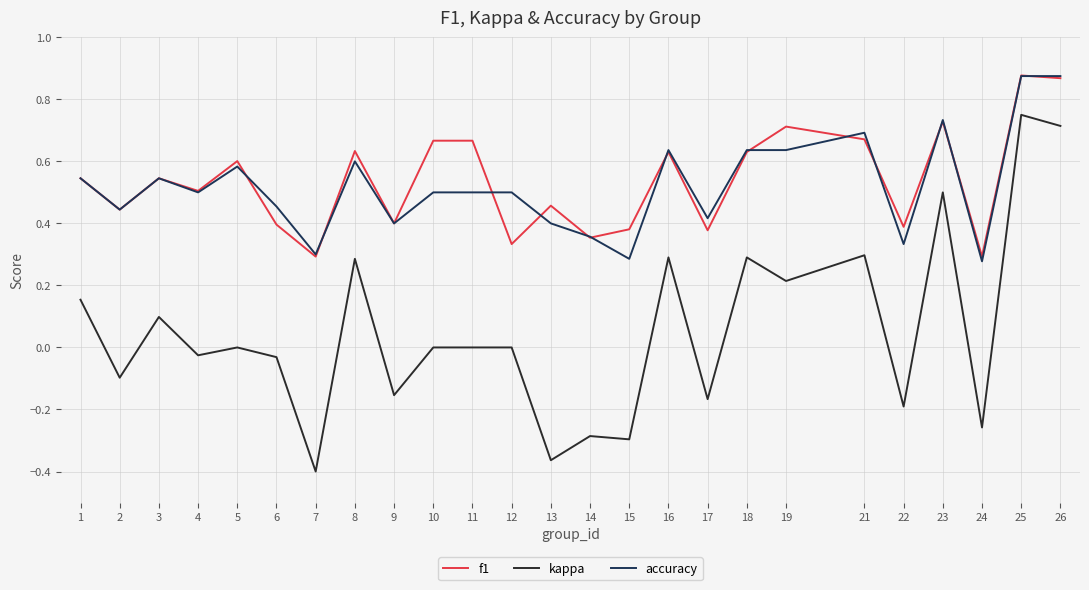

Which series has the largest range (max minus min)?

kappa